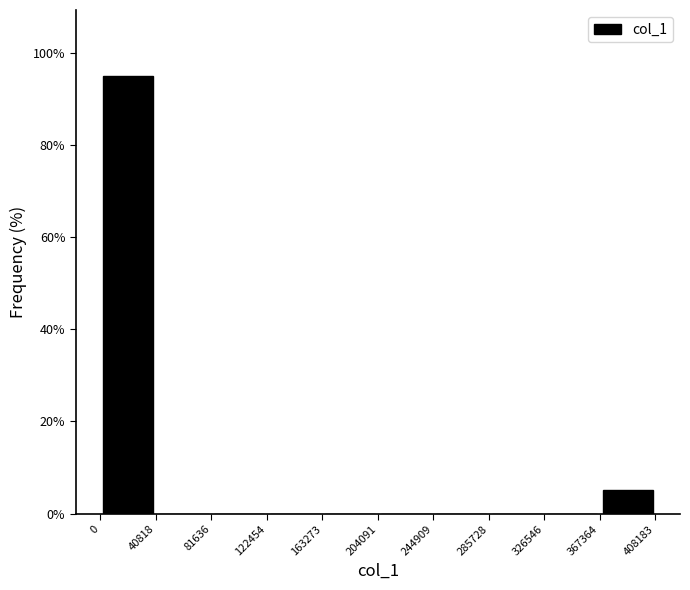

What is the height of the bar covering 0 to 40818 on the x-axis? The values are not printed on the chart, so give them approximately, as read against the axis.

96